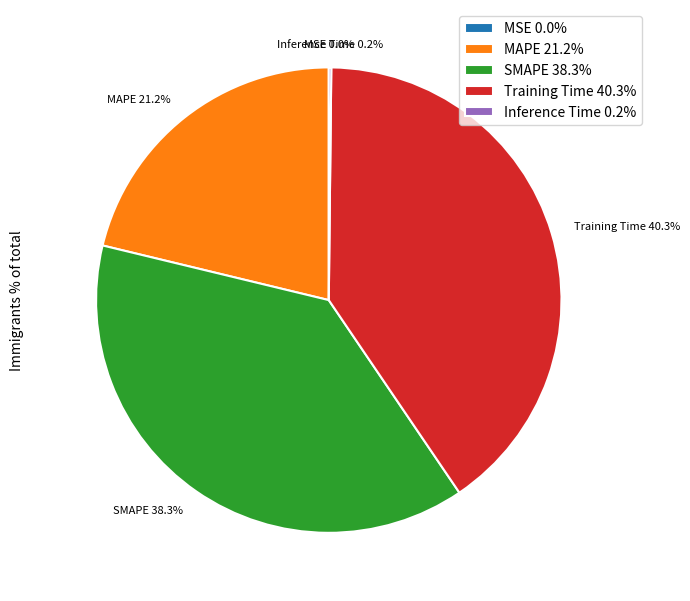

What is the largest slice in the pie chart?

Training Time